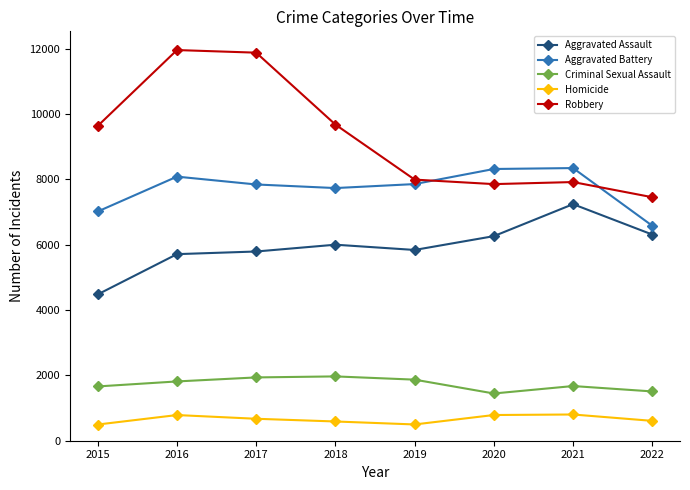

What is the approximate value of Homicide at 2015?

496